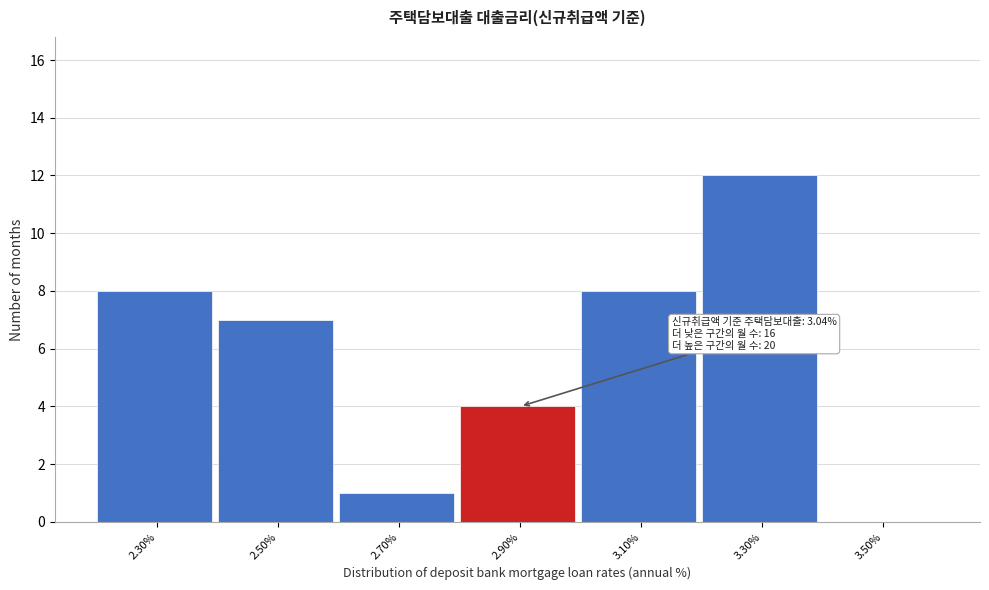

Reading right to left, what are all the values shown in this chart?

3.50%=0	3.30%=12	3.10%=8	2.90%=4	2.70%=1	2.50%=7	2.30%=8